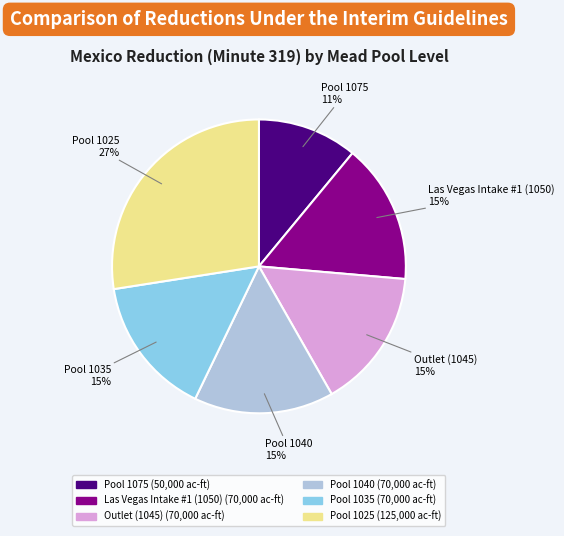

To the nearest percent, what is the combined percentage of Pool 1040 and Pool 1025?

43%